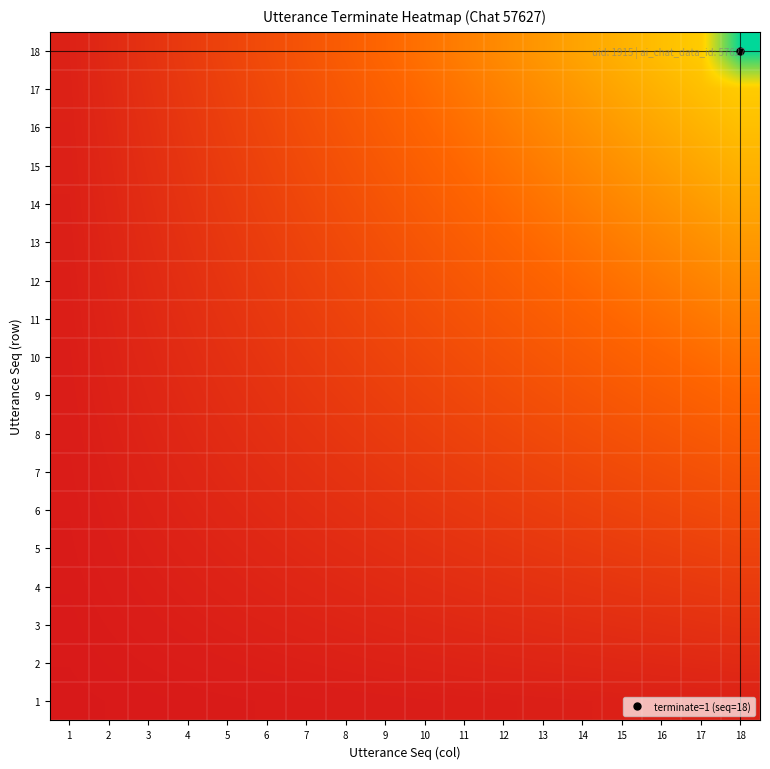

At 4, list the series in order from smallest to largest.

1, 2, 3, 4, 5, 6, 7, 8, 9, 10, 11, 12, 13, 14, 15, 16, 17, 18